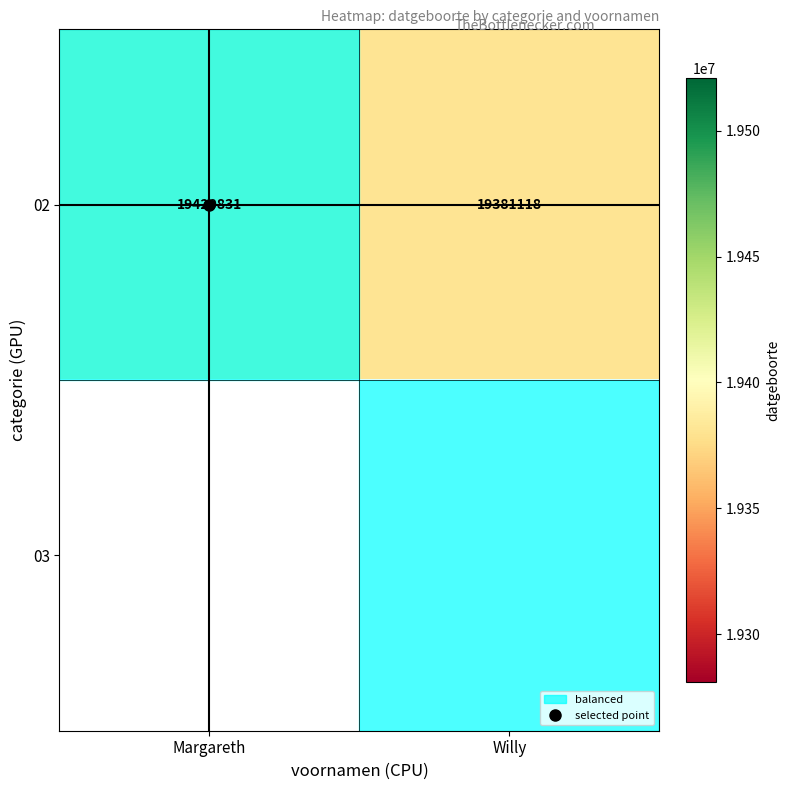

Which series has the largest total across all categories?

02